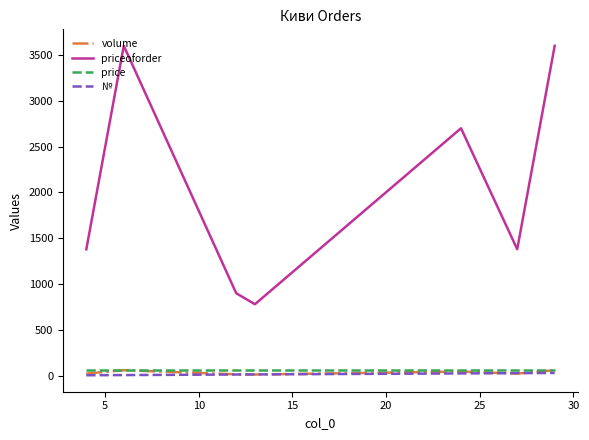

Which series has the largest range (max minus min)?

priceoforder